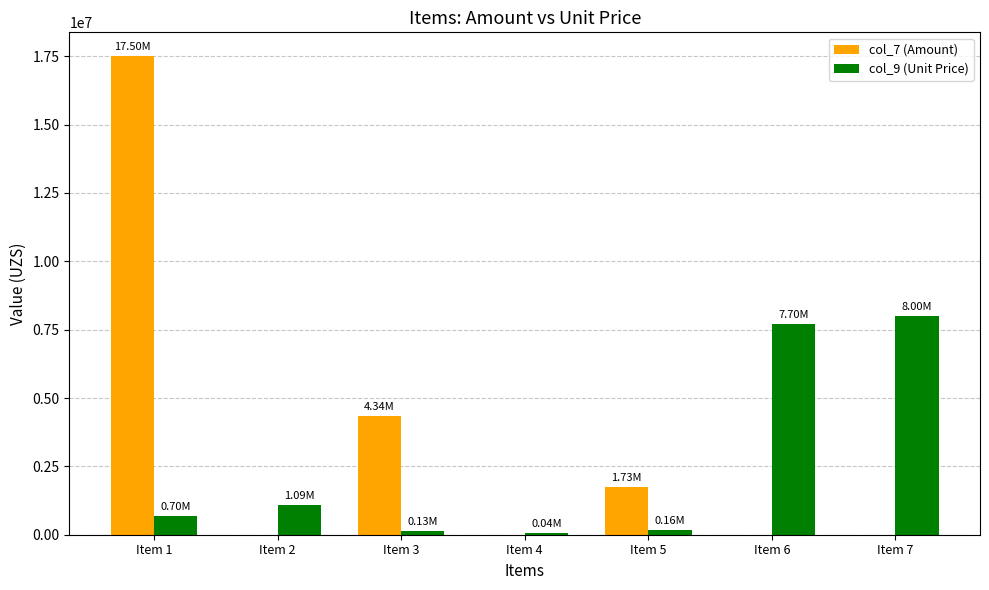

What is the sum of the col_7 (Amount) values at Item 2 and Item 1?

17500000.0